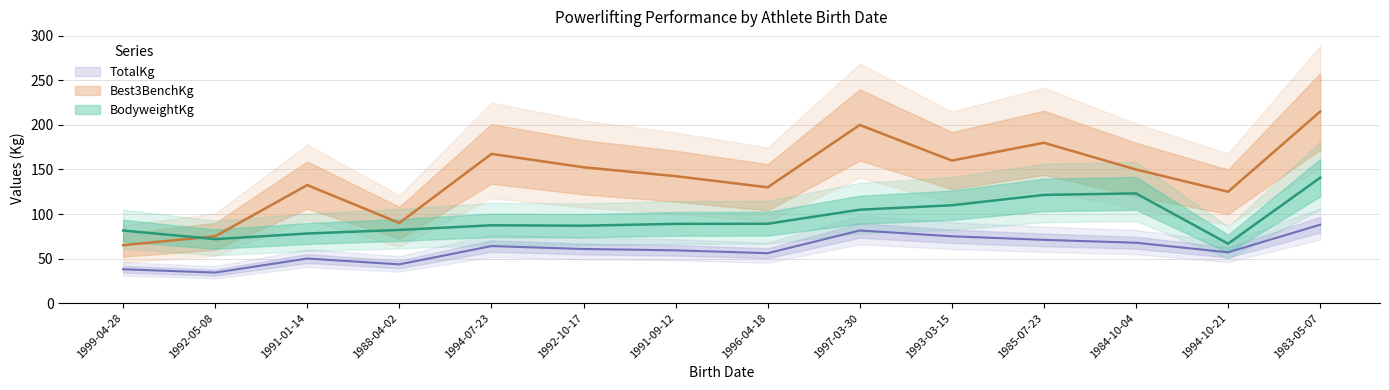

What is the value of the TotalKg point at the 11th from the left?

71.0